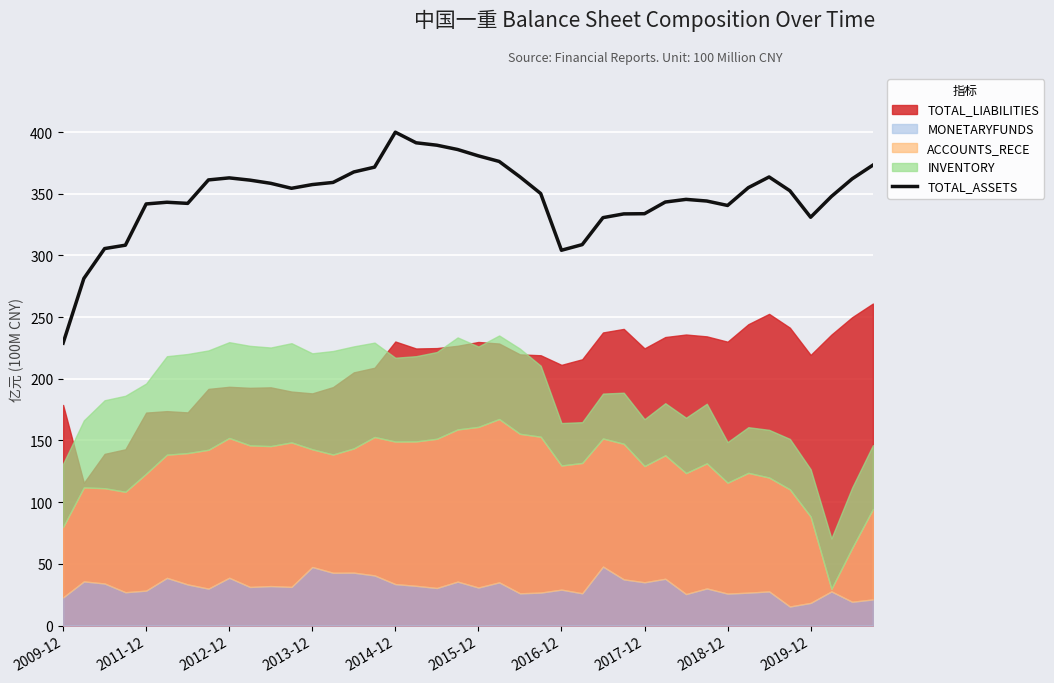

The TOTAL_ASSETS series shows 123.6 at 2015-12. True or false?

False